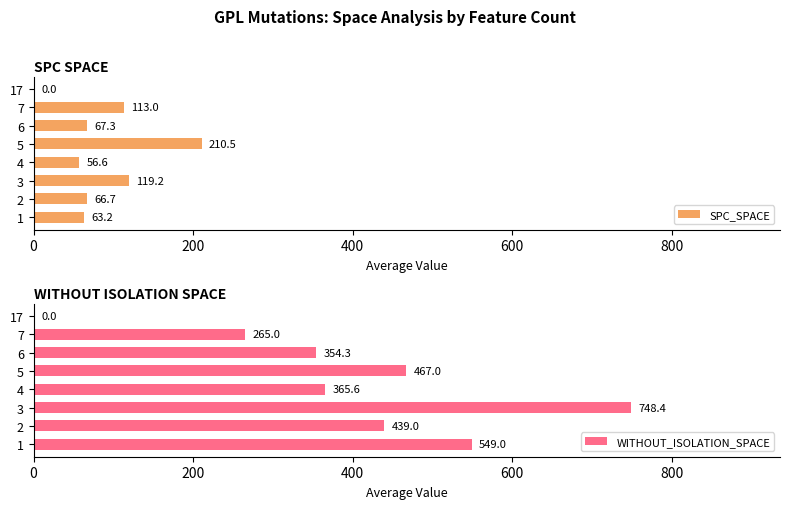

What is the maximum value for SPC_SPACE?

210.5